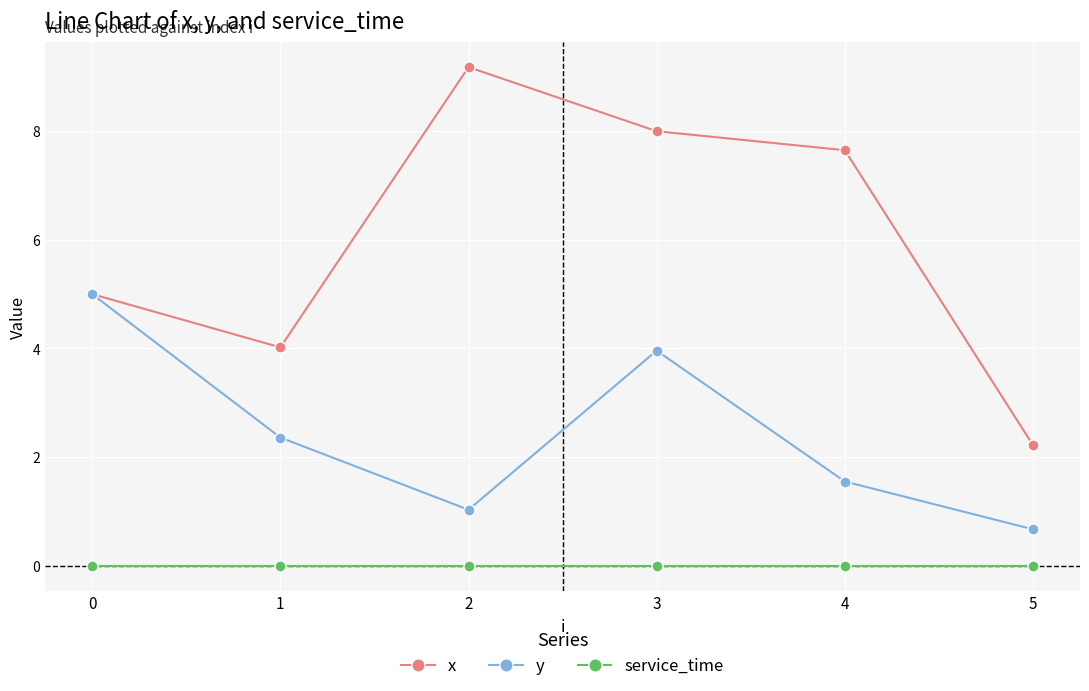

What is the total value across all series at 3?

12.0